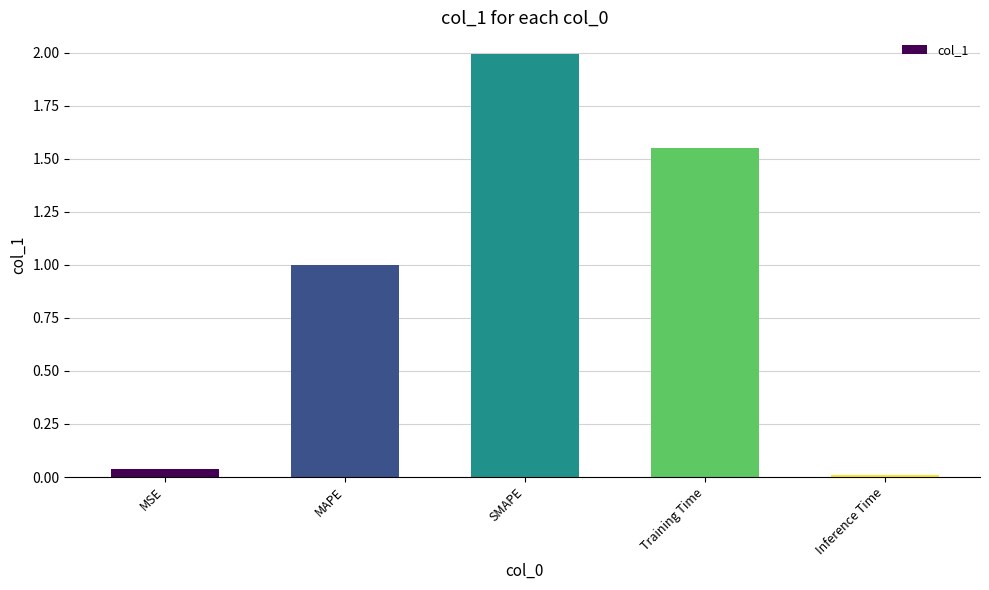

At which label is the value closest to 1?

MAPE